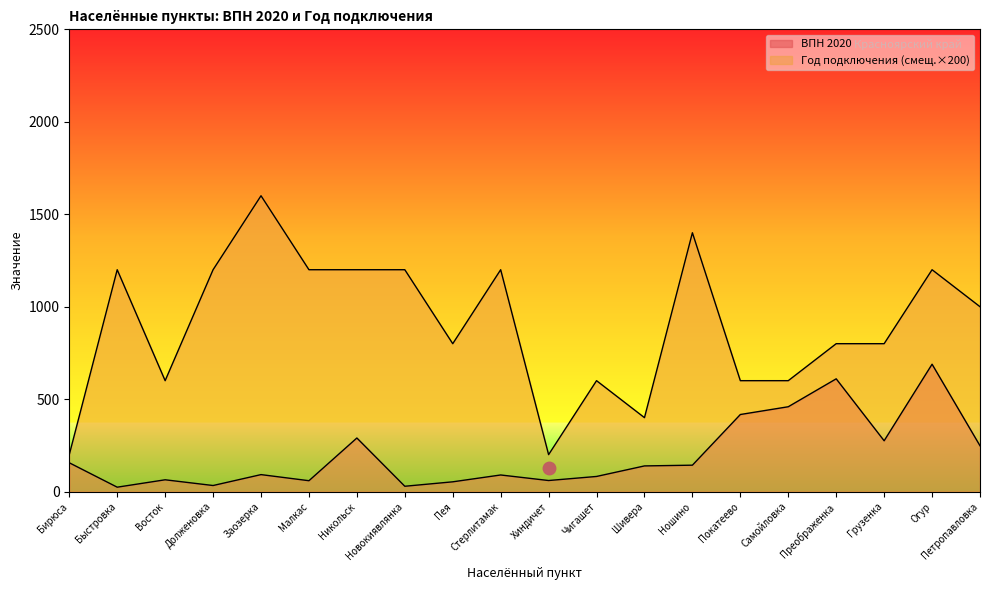

What is the difference between the second highest and minimum values in the Год подключения series?

1200